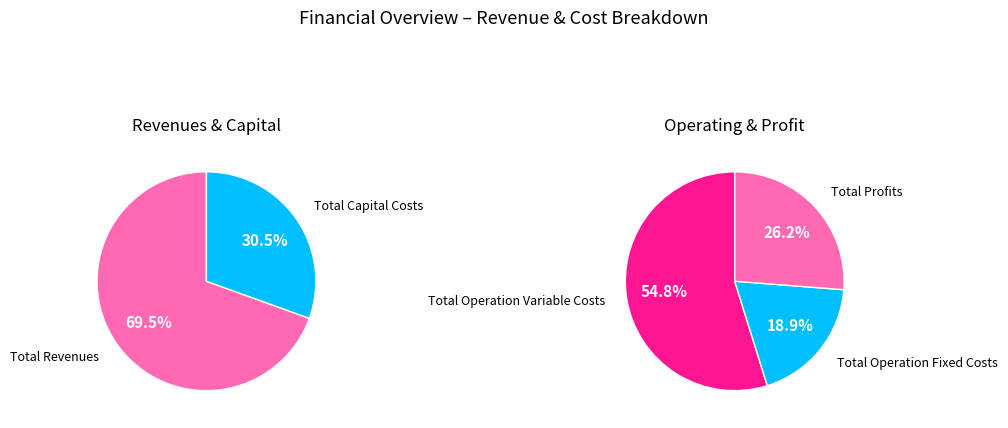

Between Total Revenues and Total Operation Variable Costs, which is larger?

Total Revenues